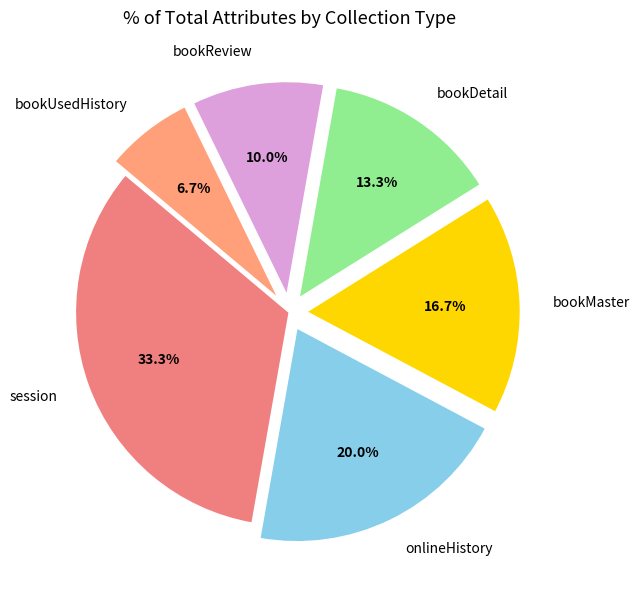

How many segments does this pie chart have?

6